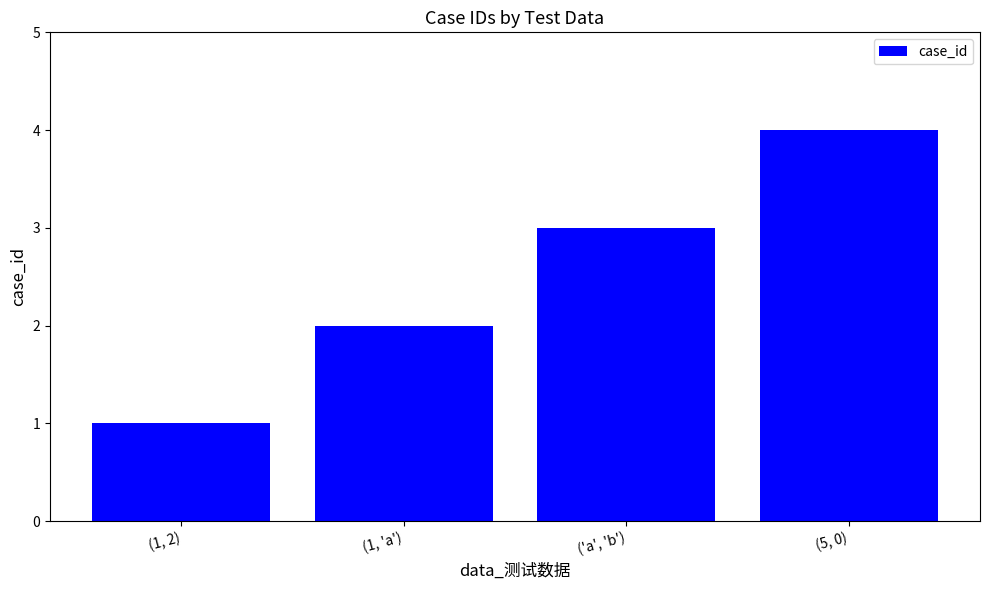

What is the change in value from (1, 2) to (1, 'a')?

+1